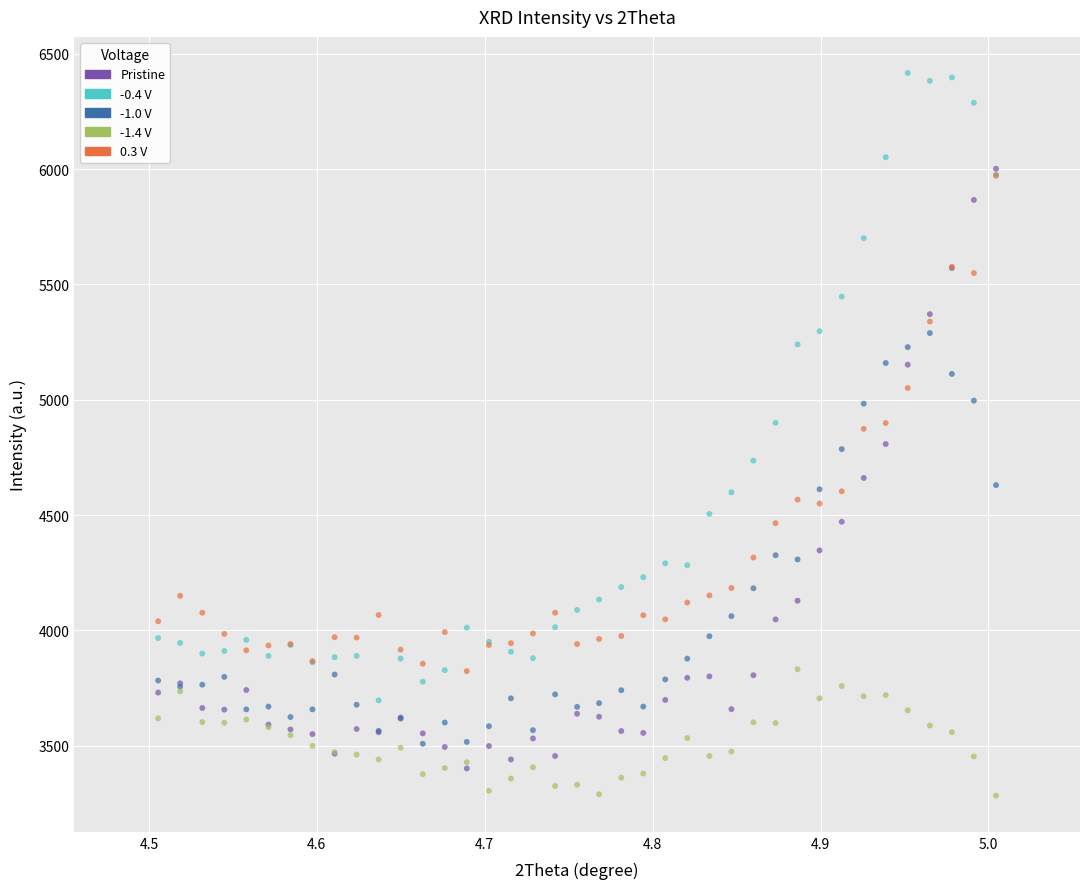

Which series contains the highest Y value?

-0.4 V